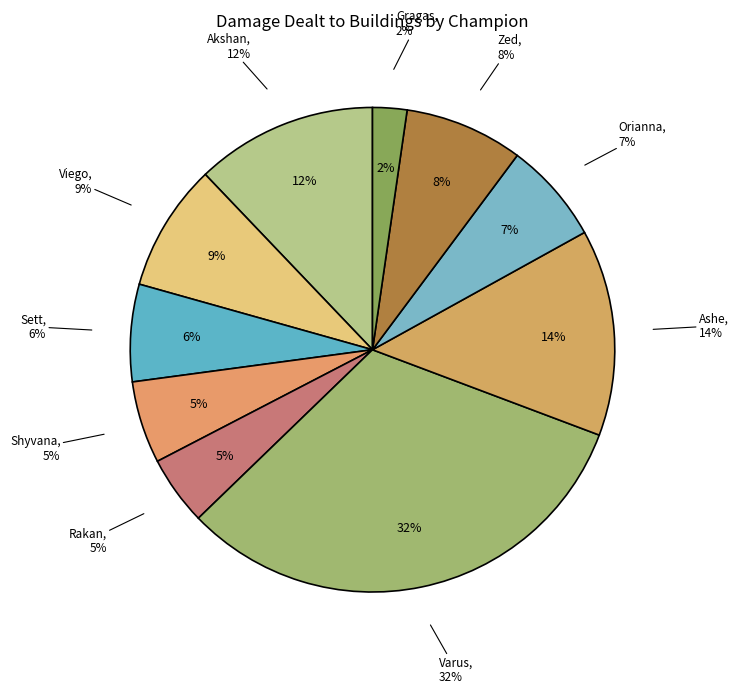

To the nearest percent, what is the combined percentage of Zed and Shyvana?

13%